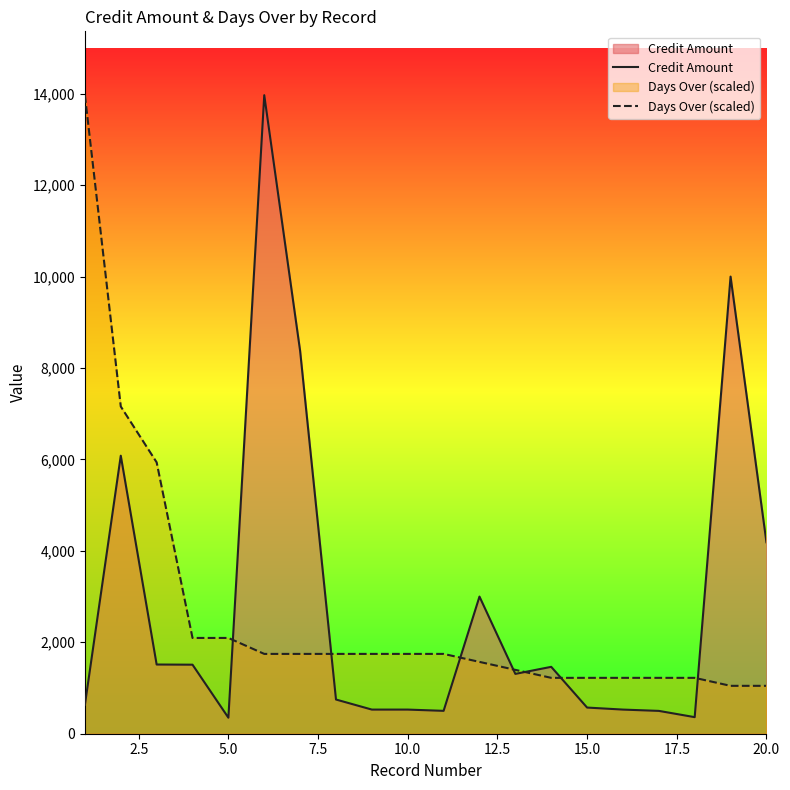

What is the minimum value for Credit Amount?

350.4